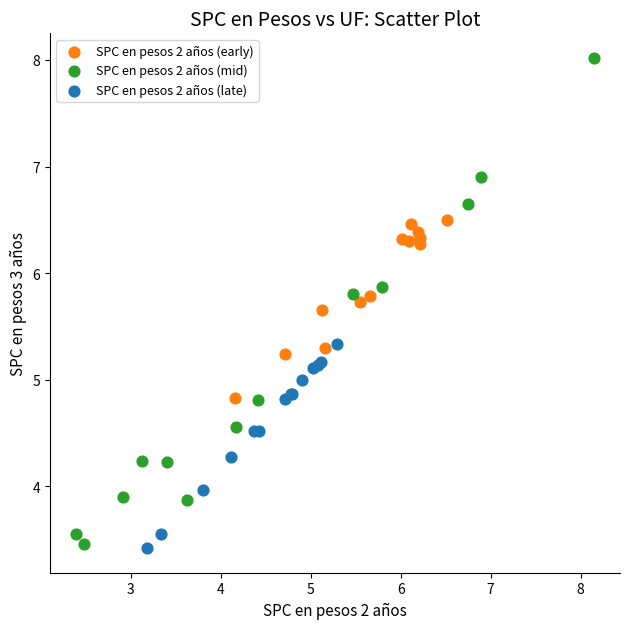

Which series reaches the maximum Y coordinate?

SPC en pesos 2 años (mid)